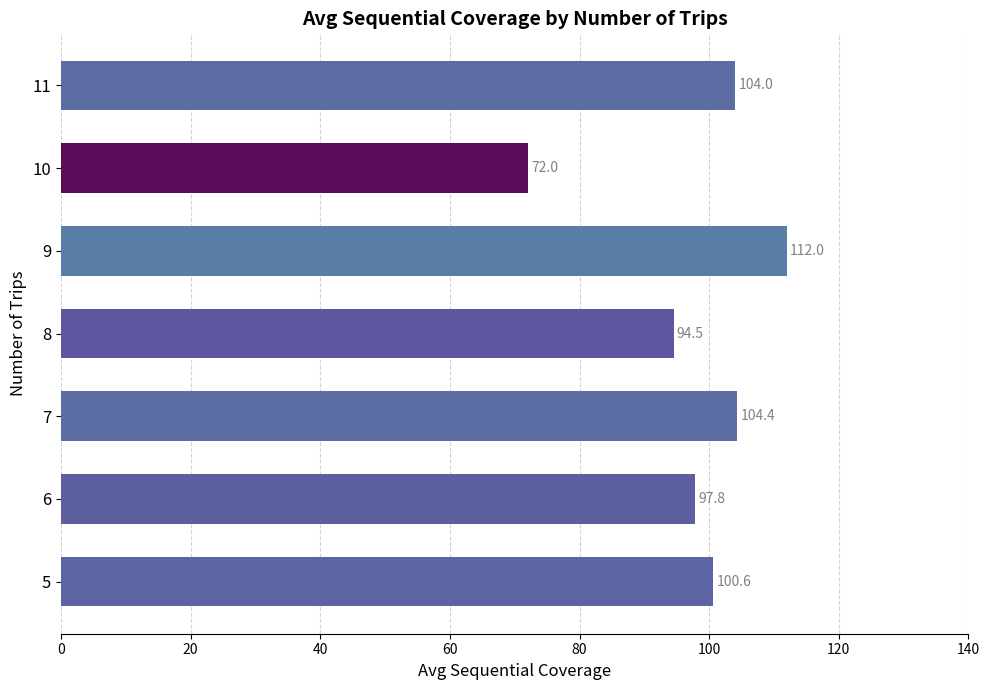

Rank the categories by value from highest to lowest.

9, 7, 11, 5, 6, 8, 10